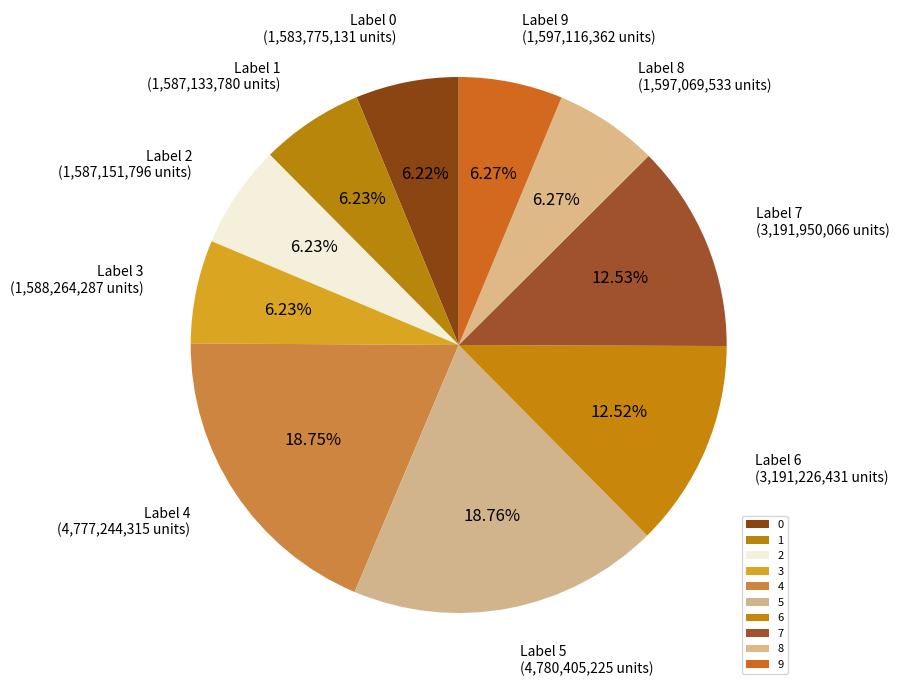

Does any single category account for the majority?

No